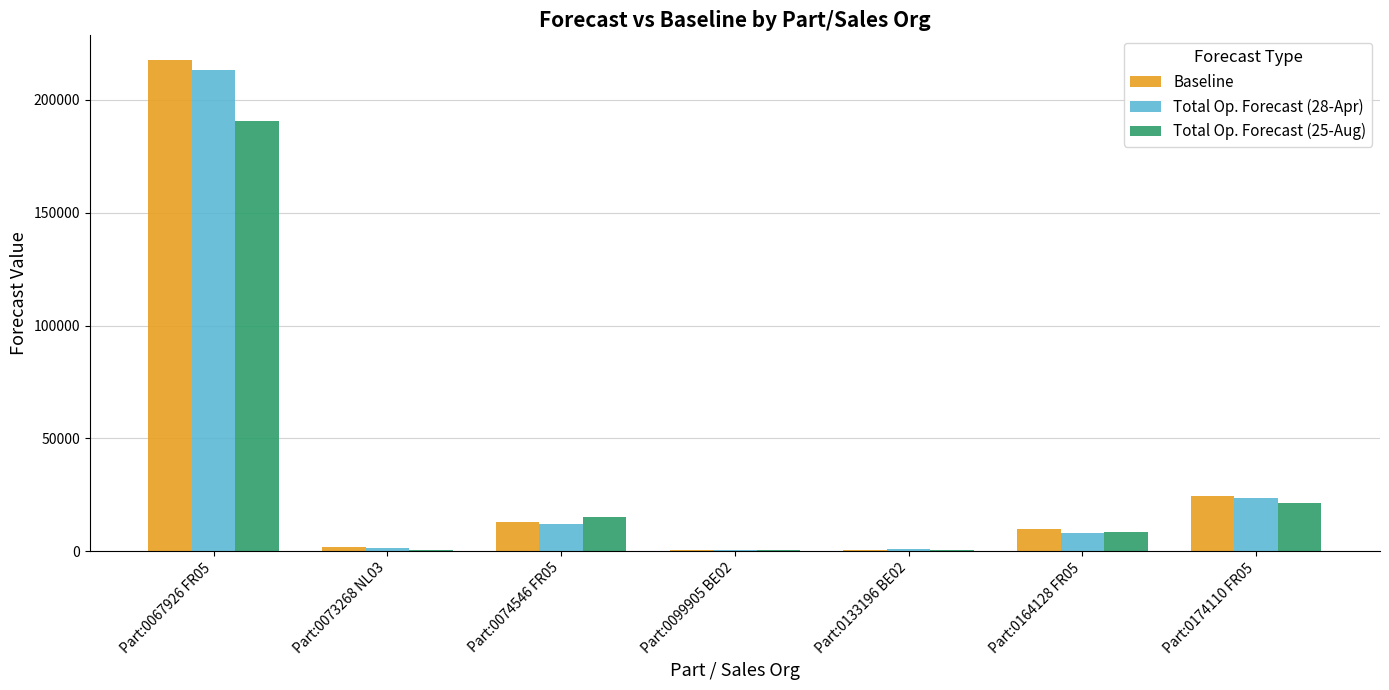

Is the value of Total Op. Forecast (28-Apr) at Part:0073268 NL03 greater than the value of Baseline at Part:0067926 FR05?

No